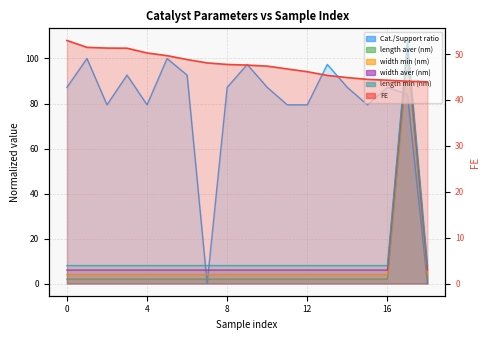

Reading left to right, transcribe all the data shown in this chart.

FE: 53.0	51.5	51.3	51.3	50.2	49.7	48.8	48.1	47.7	47.6	47.4	46.8	46.2	45.3	44.9	44.5	44.3	44.1	44.0
Cat./Support ratio, % (at): 87.2	100.0	79.4	92.6	79.4	100.0	92.6	0.0	87.2	97.4	87.2	79.4	79.4	97.4	87.2	79.4	87.2	84.1	0.0
length aver (nm): 6.0	6.0	6.0	6.0	6.0	6.0	6.0	6.0	6.0	6.0	6.0	6.0	6.0	6.0	6.0	6.0	6.0	106.0	6.0
width min (nm): 2.0	2.0	2.0	2.0	2.0	2.0	2.0	2.0	2.0	2.0	2.0	2.0	2.0	2.0	2.0	2.0	2.0	102.0	2.0
width aver (nm): 4.0	4.0	4.0	4.0	4.0	4.0	4.0	4.0	4.0	4.0	4.0	4.0	4.0	4.0	4.0	4.0	4.0	104.0	4.0
length min (nm): 8.0	8.0	8.0	8.0	8.0	8.0	8.0	8.0	8.0	8.0	8.0	8.0	8.0	8.0	8.0	8.0	8.0	108.0	8.0